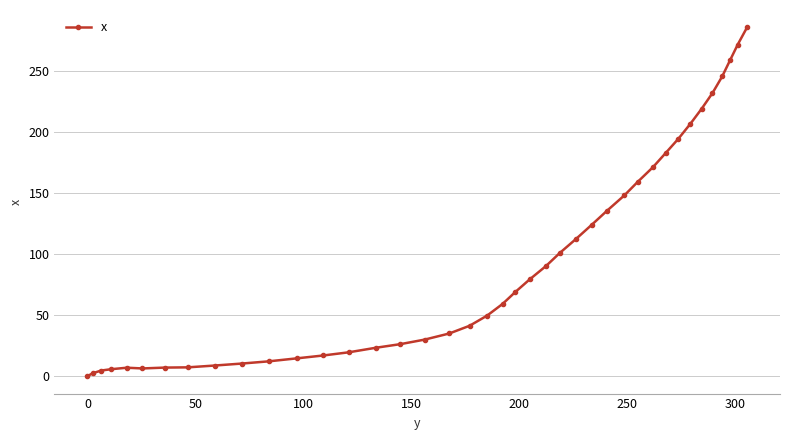

What is the sum of all values?

3667.4